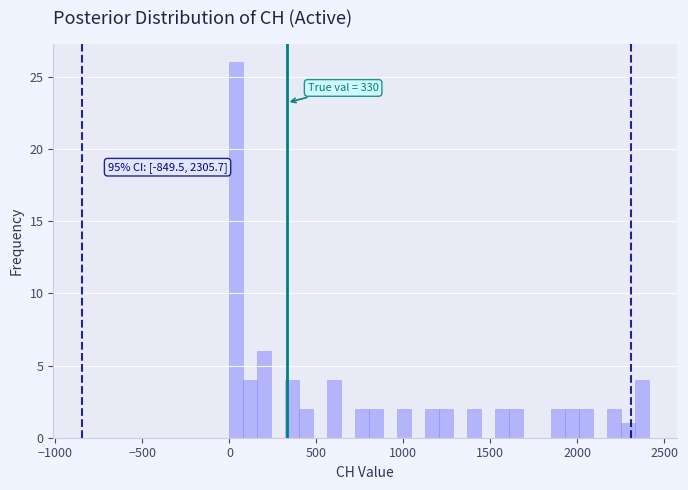

Read against the x-axis, roughly where is the centre of the tallest bar?

50